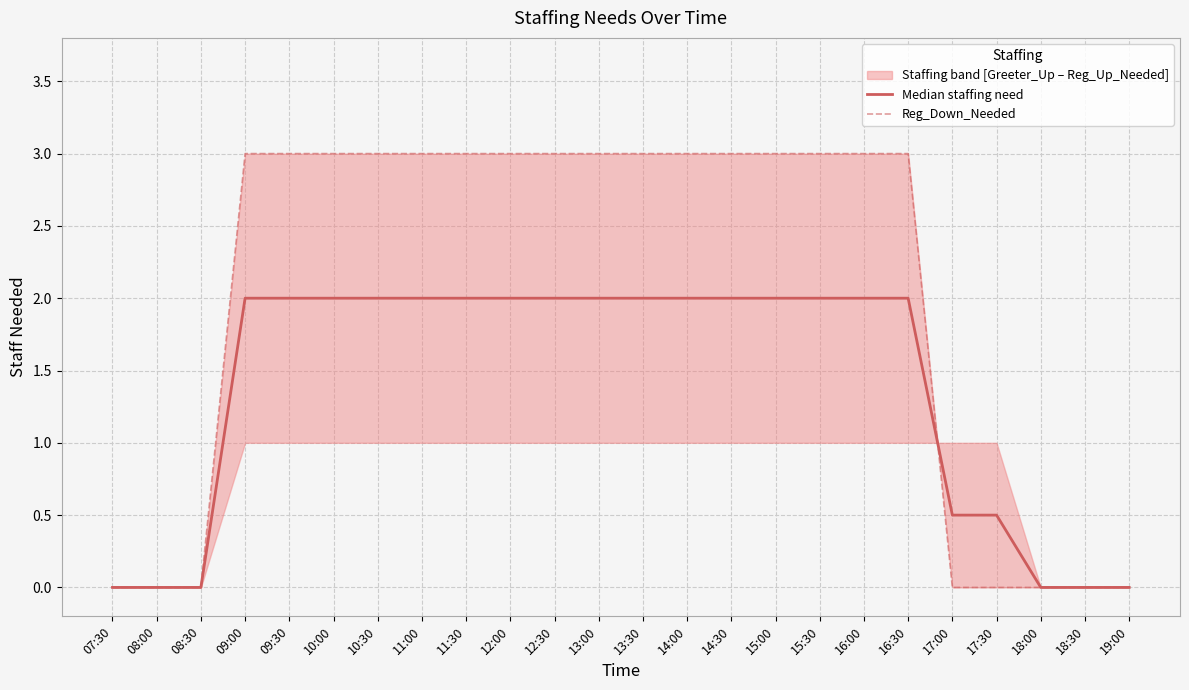

How many data points in Reg_Down_Needed are less than 3?

8